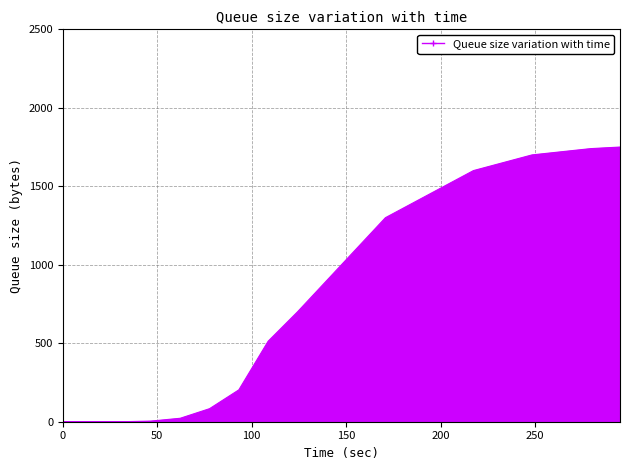

What is the maximum value for CH?

1750